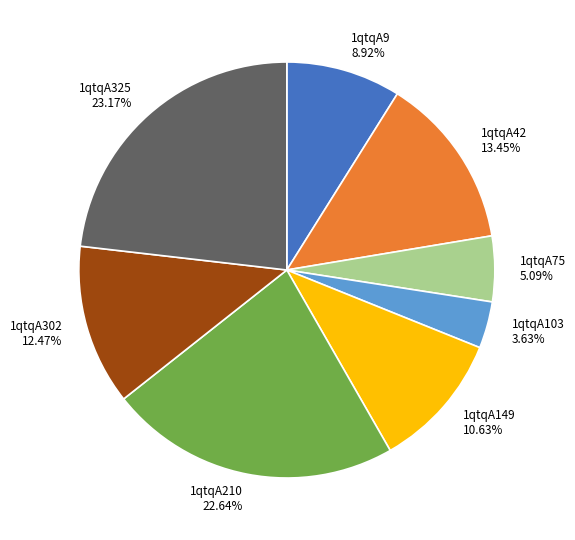

Count the number of slices in the pie.

8